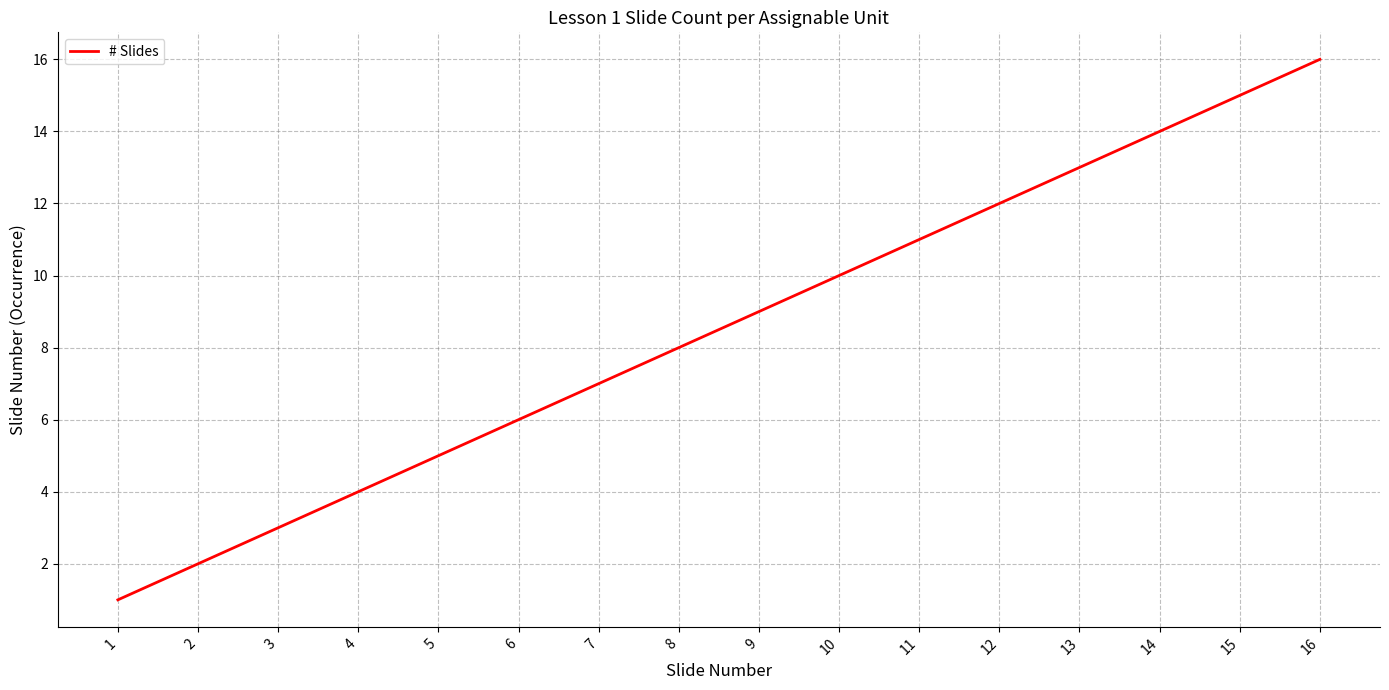

Reading left to right, transcribe all the data shown in this chart.

1=1	2=2	3=3	4=4	5=5	6=6	7=7	8=8	9=9	10=10	11=11	12=12	13=13	14=14	15=15	16=16